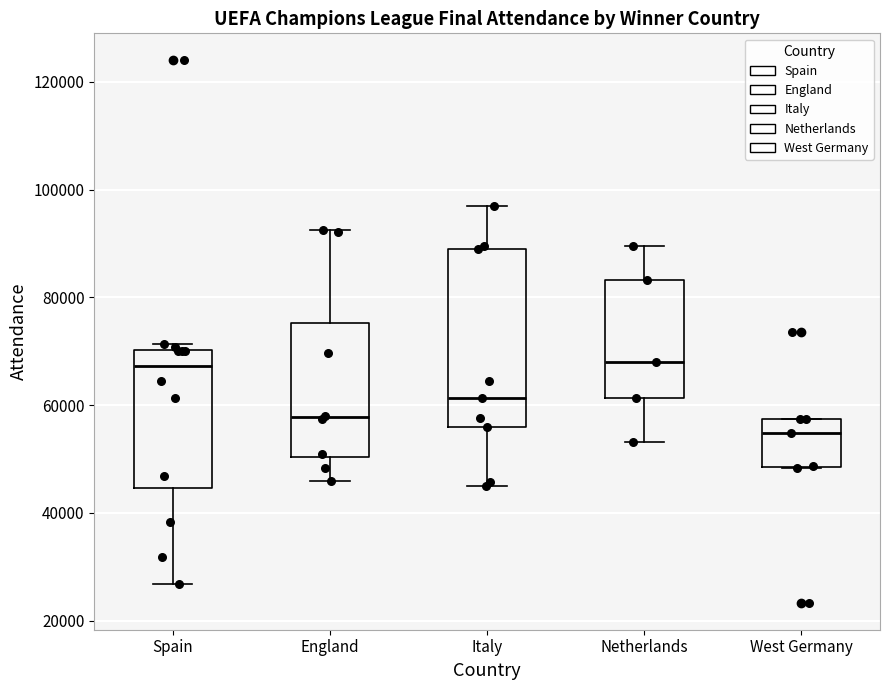

Which box is the tallest, from its lower edge to its upper edge?

Italy